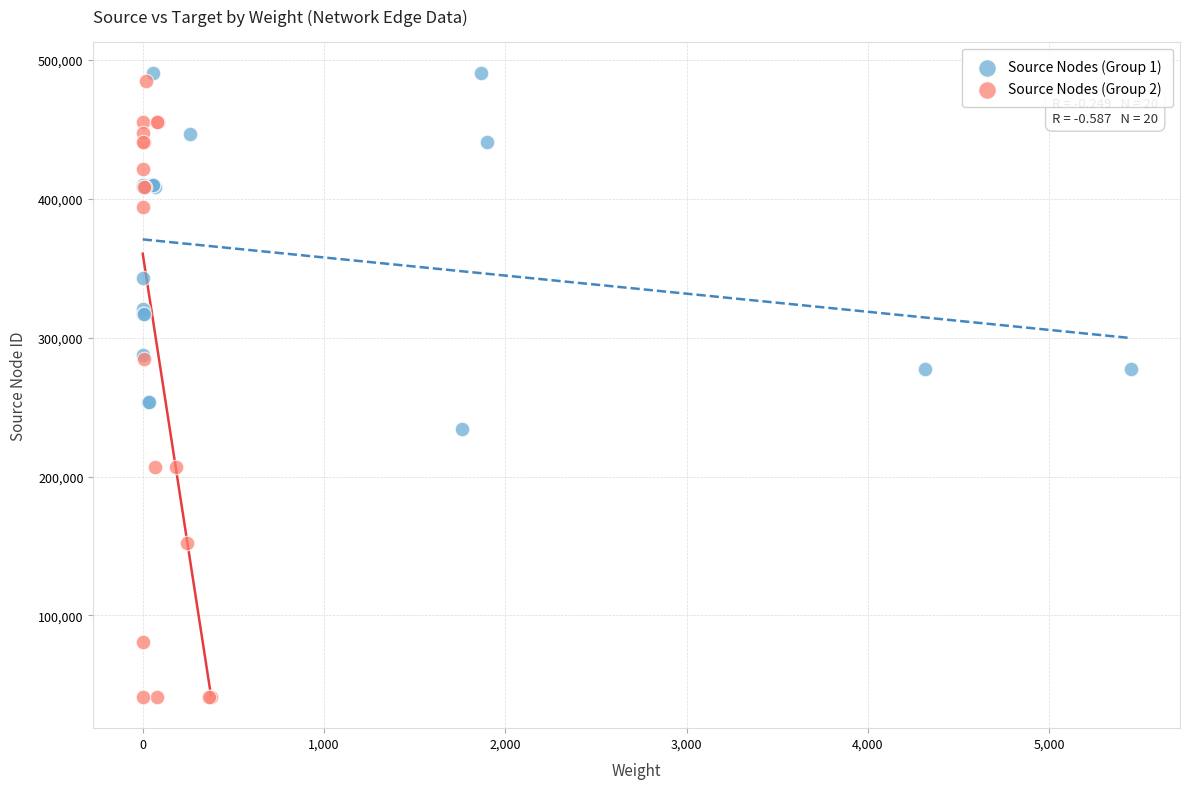

What are all the series names shown in the legend?

Source Nodes (Group 1), Source Nodes (Group 2)